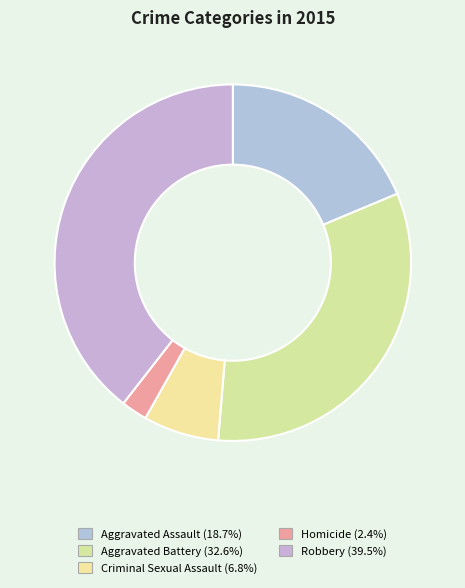

What is the smallest slice in the pie chart?

Homicide